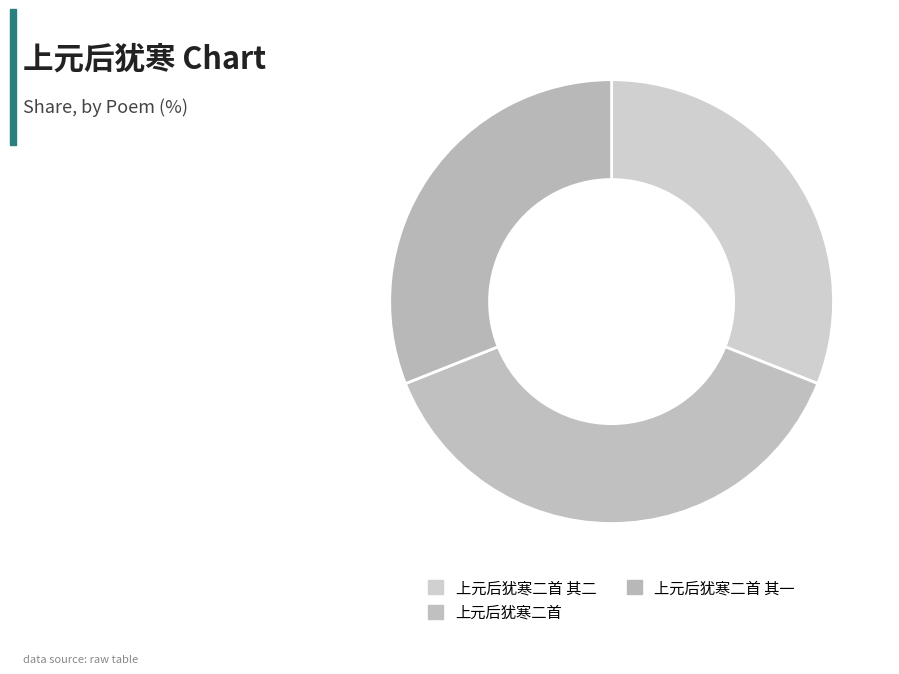

What is the smallest slice in the pie chart?

上元后犹寒二首 其二